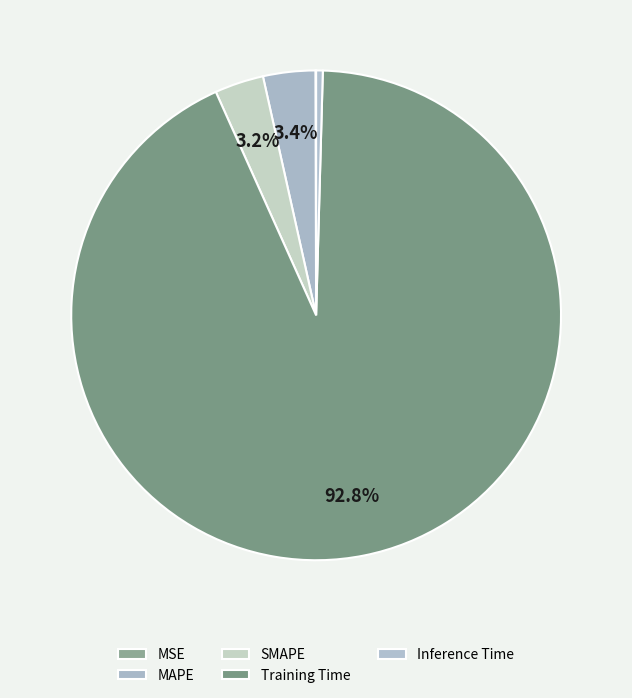

Does any single category account for the majority?

Yes